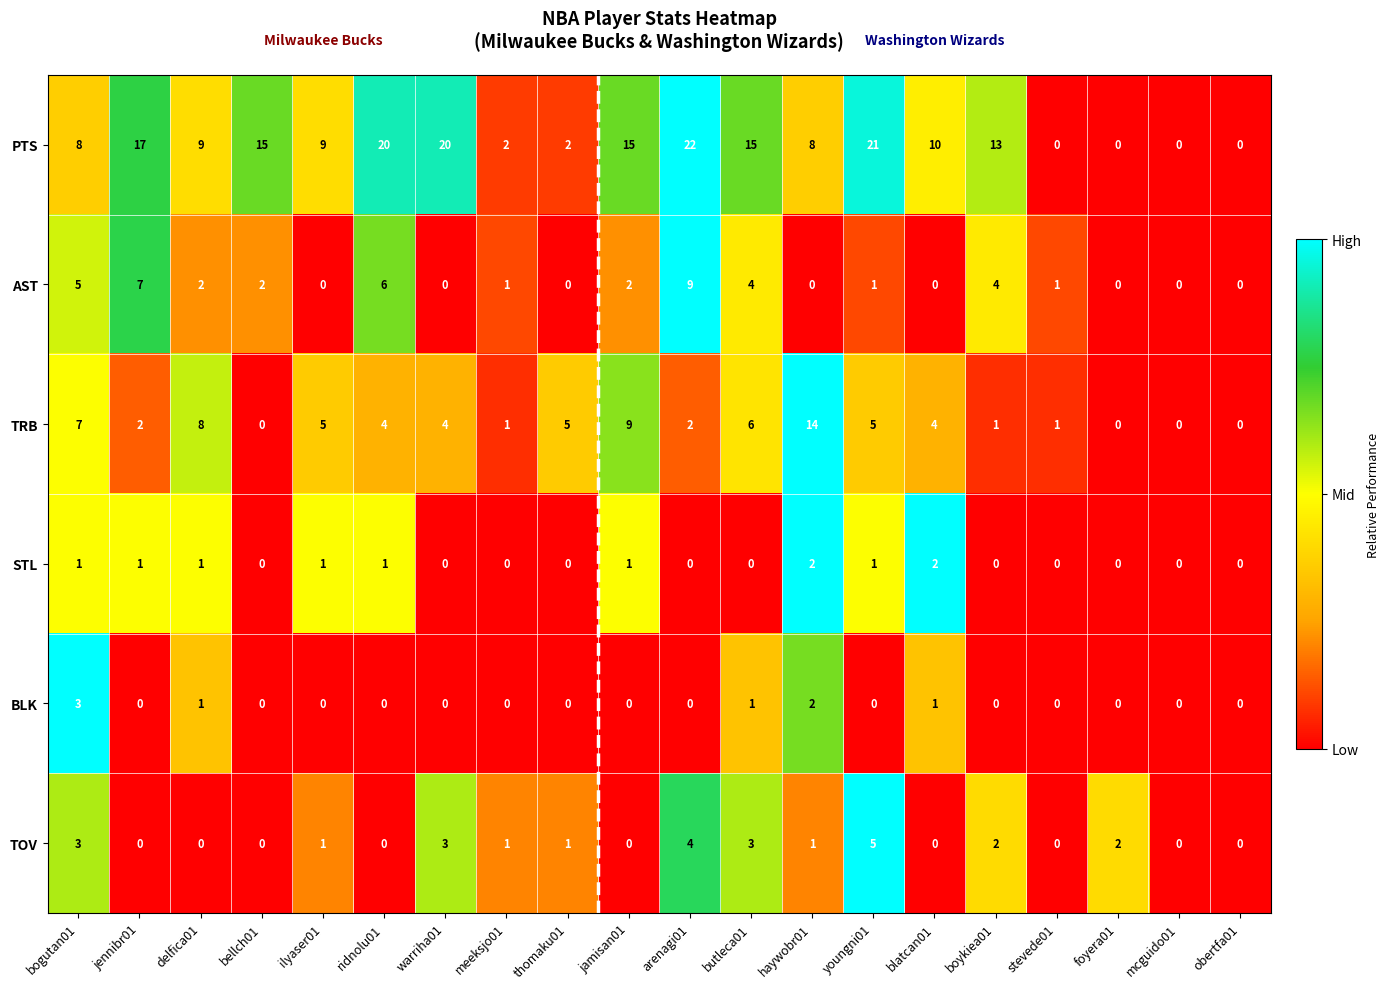

Between jennibr01 and obertfa01, which series saw the biggest shift?

PTS